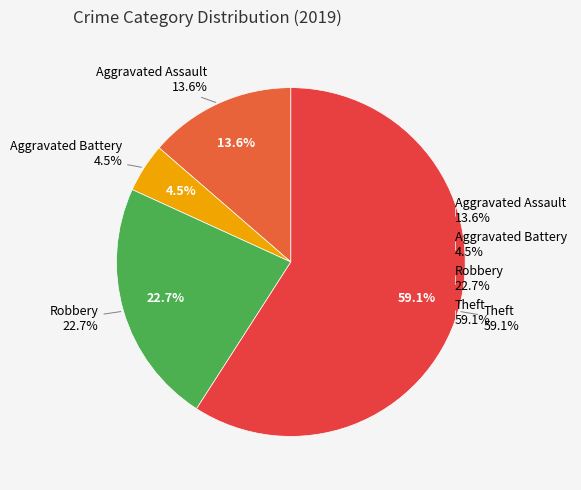

What is the change in value from Aggravated Battery to Theft?

+12